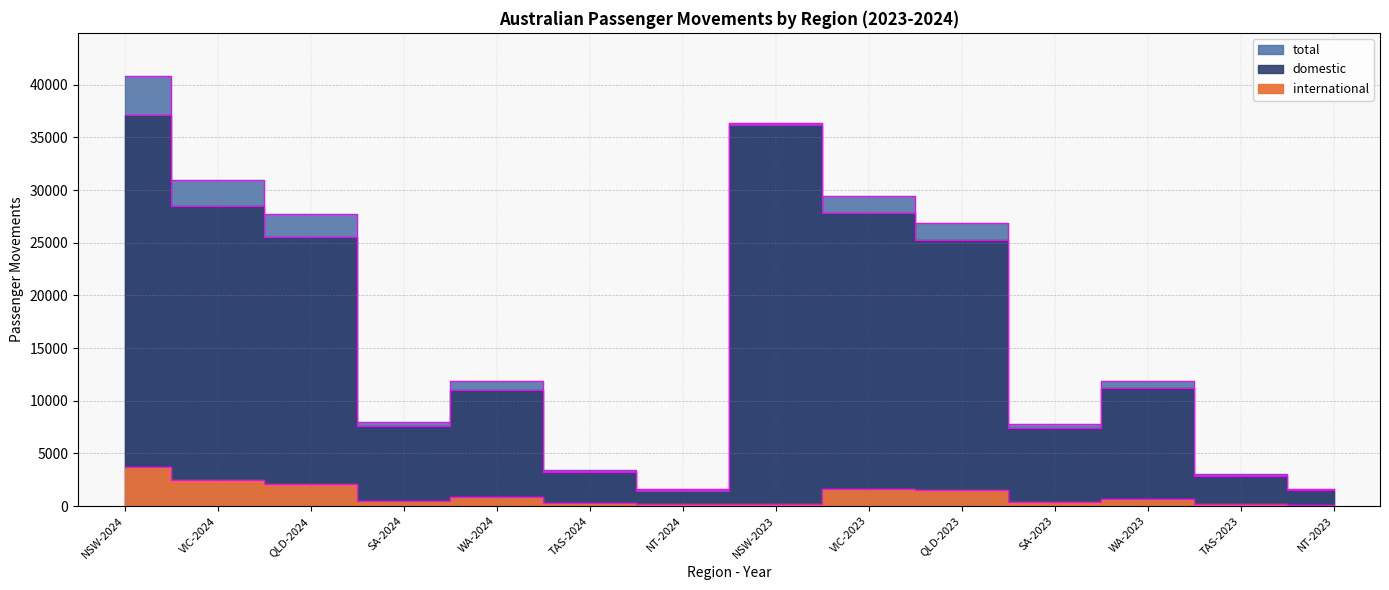

What is the difference between the total values at SA-2023 and NSW-2023?

28577